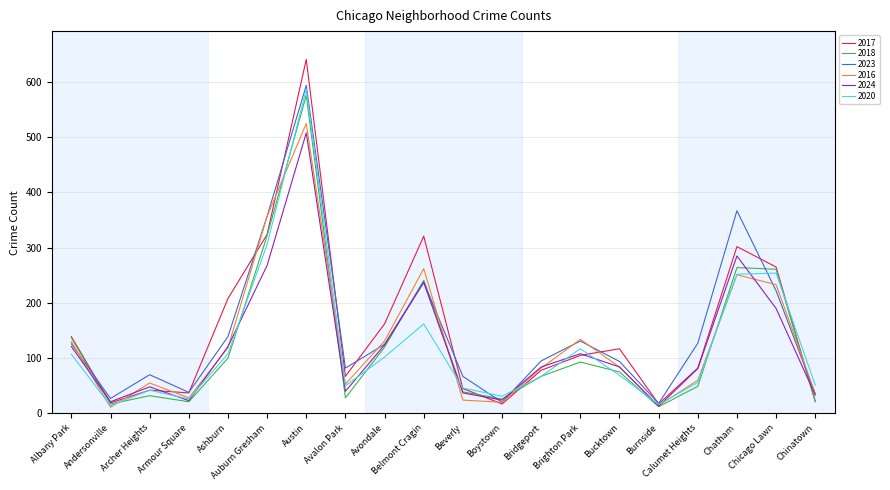

What is the spread (max minus min) of values at Chinatown?

30